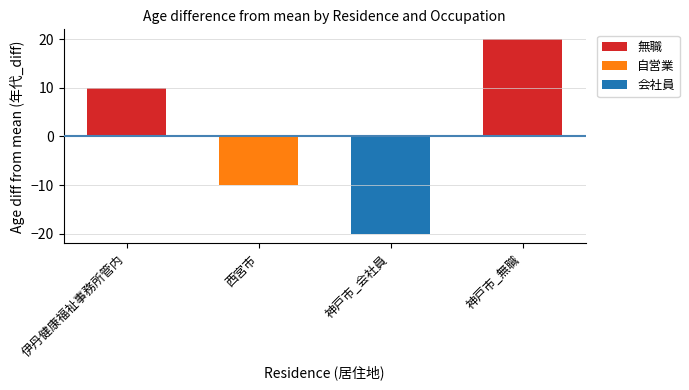

What is the sum of the 無職 values at 神戸市_会社員 and 伊丹健康福祉事務所管内?

10